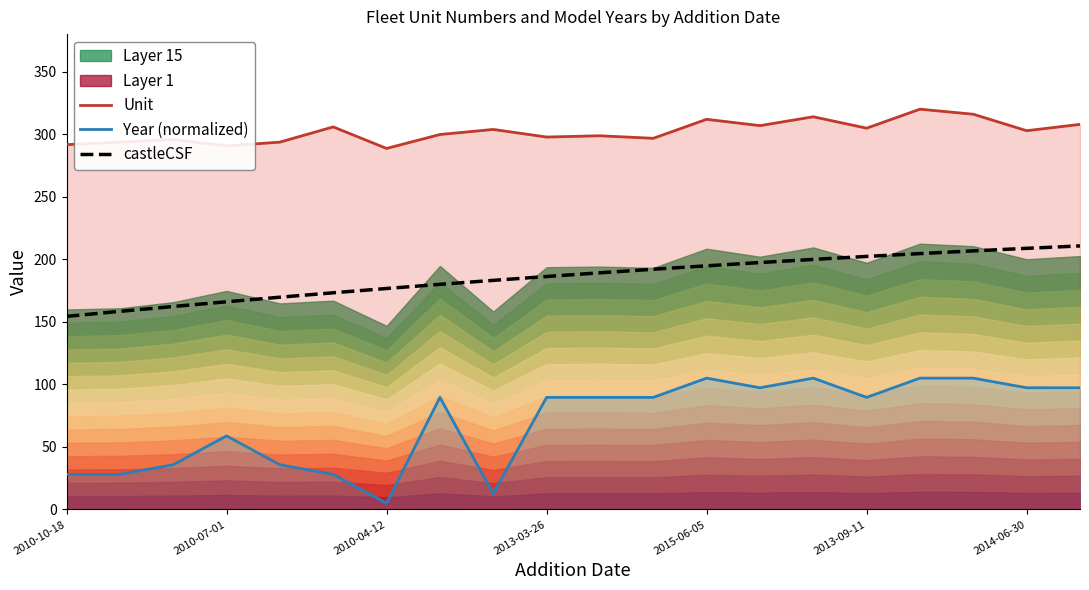

True or false: castleCSF and Year (normalized) cross at least once.

False